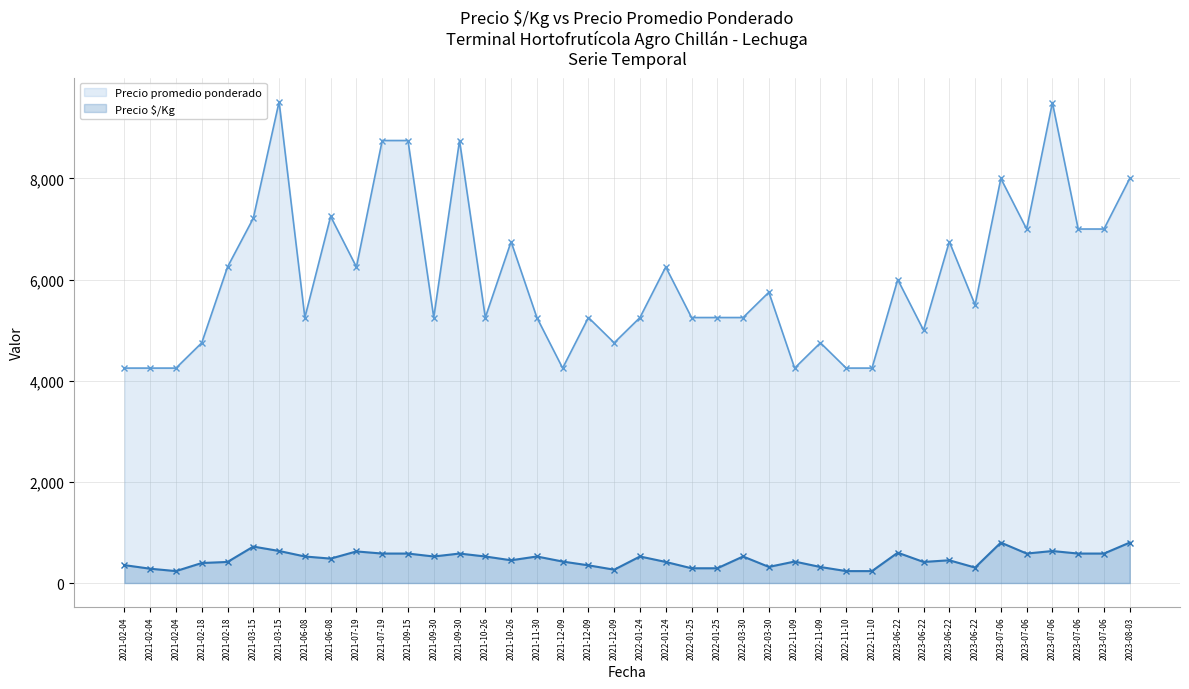

What is the sum of the Precio $/Kg values at 2023-07-06 and 2021-02-04?

819